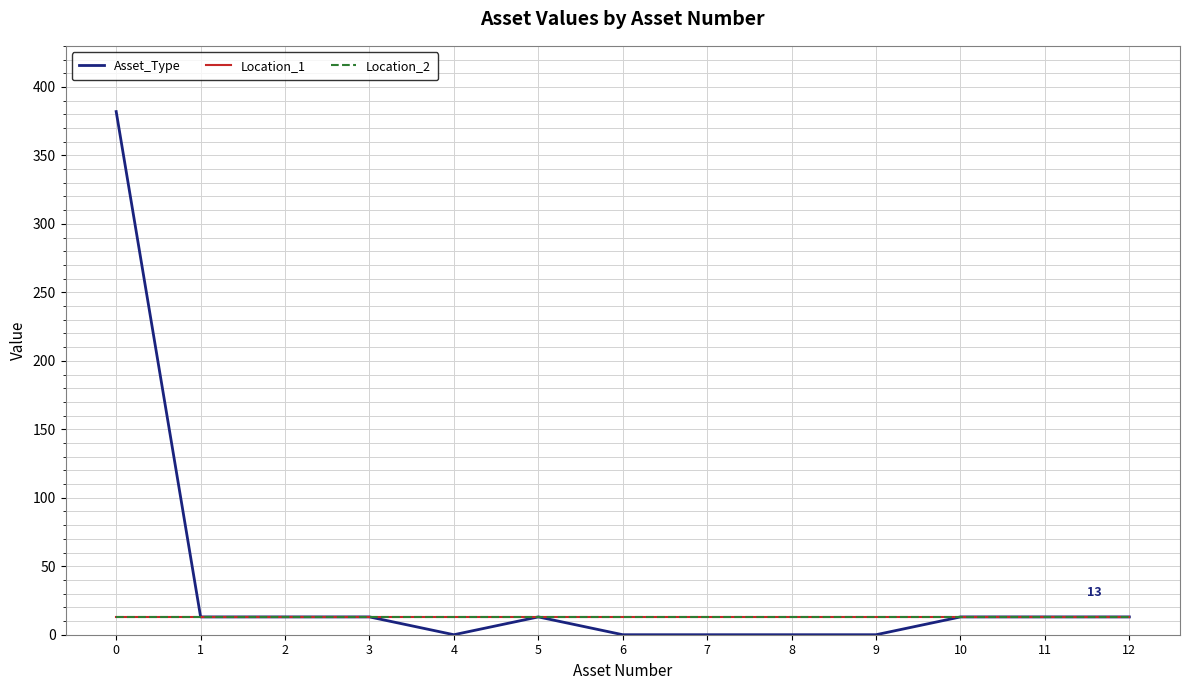

Does the chart display data point markers on the line(s)?

No